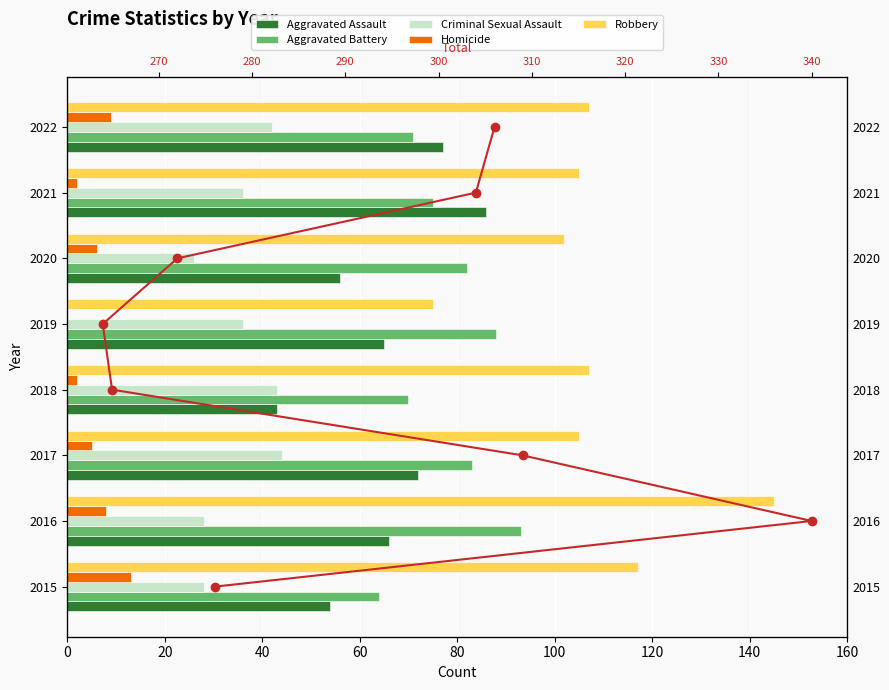

Are the bars grouped side by side (vs. stacked)?

Yes